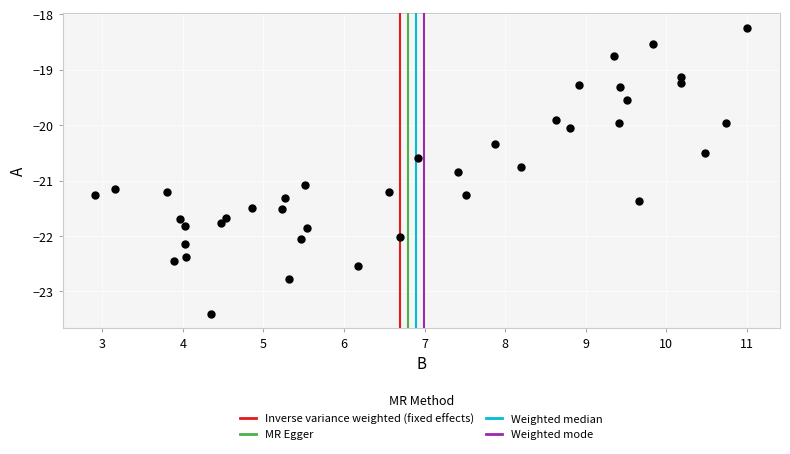

What is the range of X values (max minus min)?

8.1